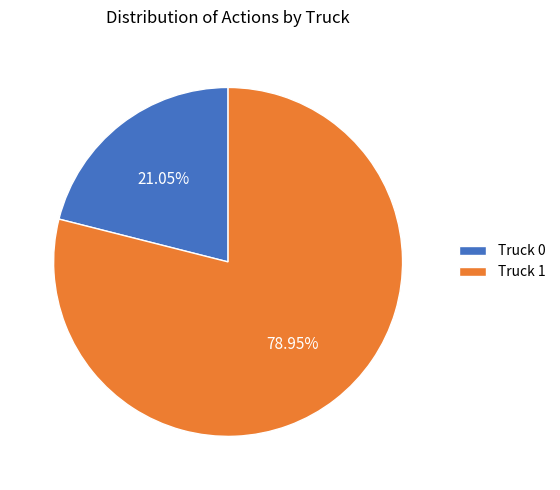

What is the largest slice in the pie chart?

Truck 1